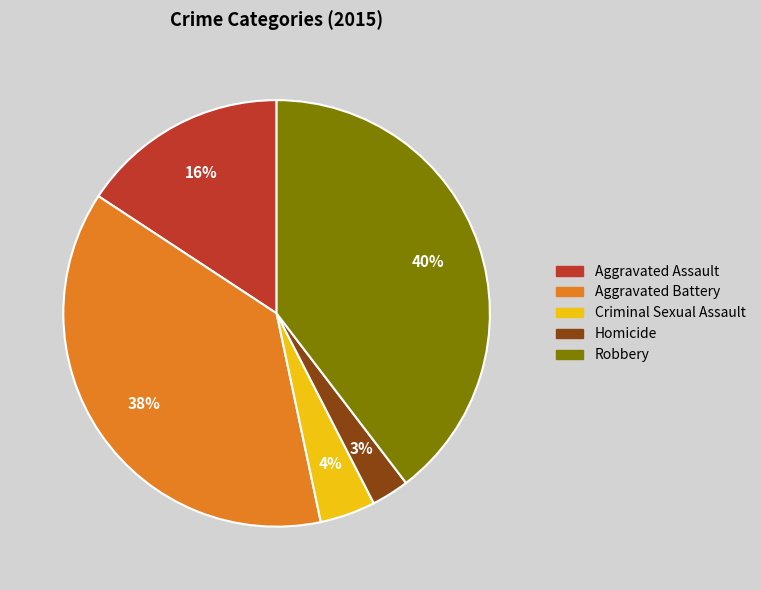

Between Criminal Sexual Assault and Robbery, which is larger?

Robbery